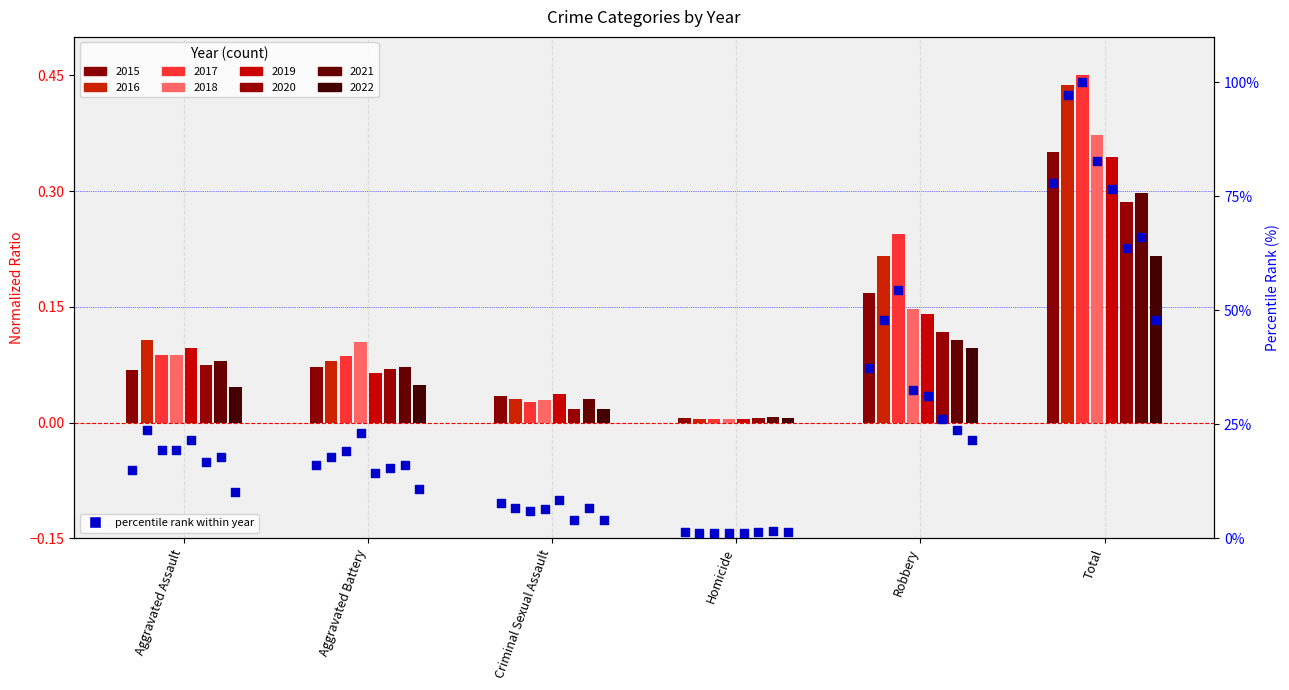

Which has a higher value, Aggravated Assault or Total?

Total